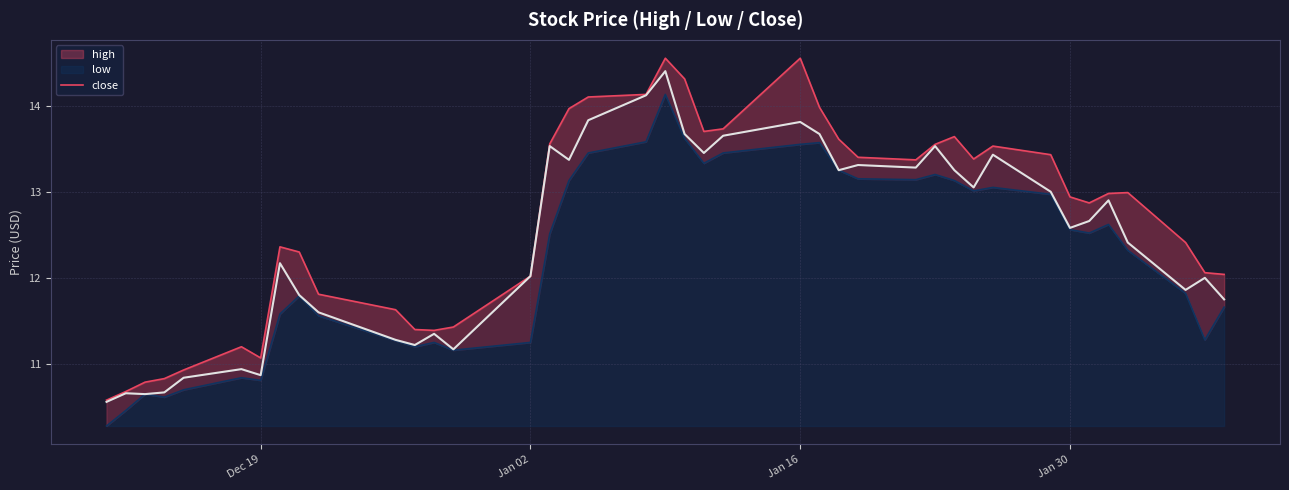

What is the average value?

12.4